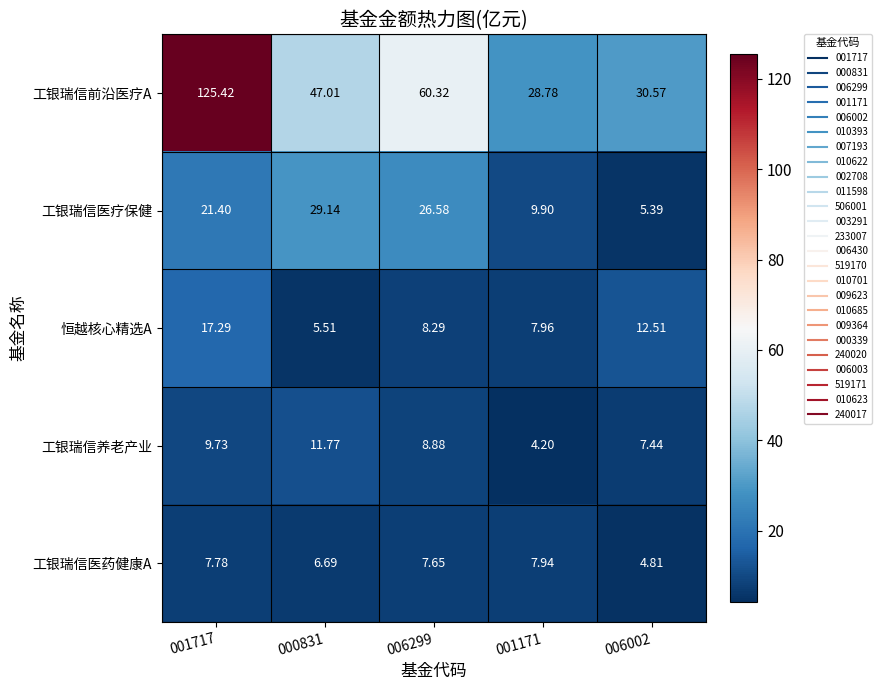

Is the value of 工银瑞信医疗保健 at 000831 greater than the value of 工银瑞信前沿医疗A at 006002?

No